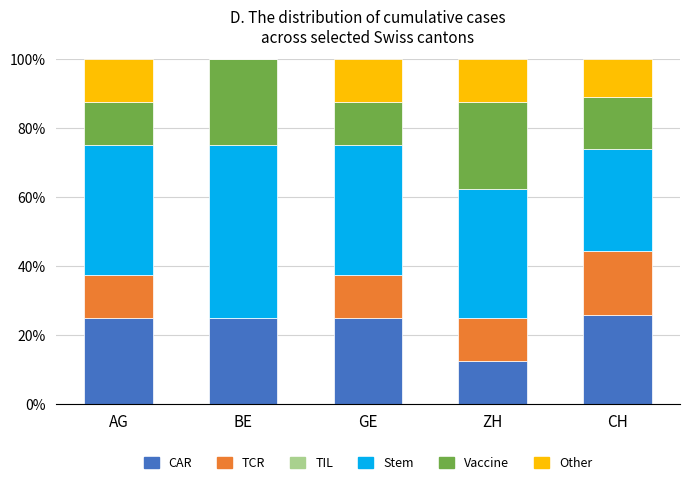

The value of CAR at CH is 33.9. True or false?

False